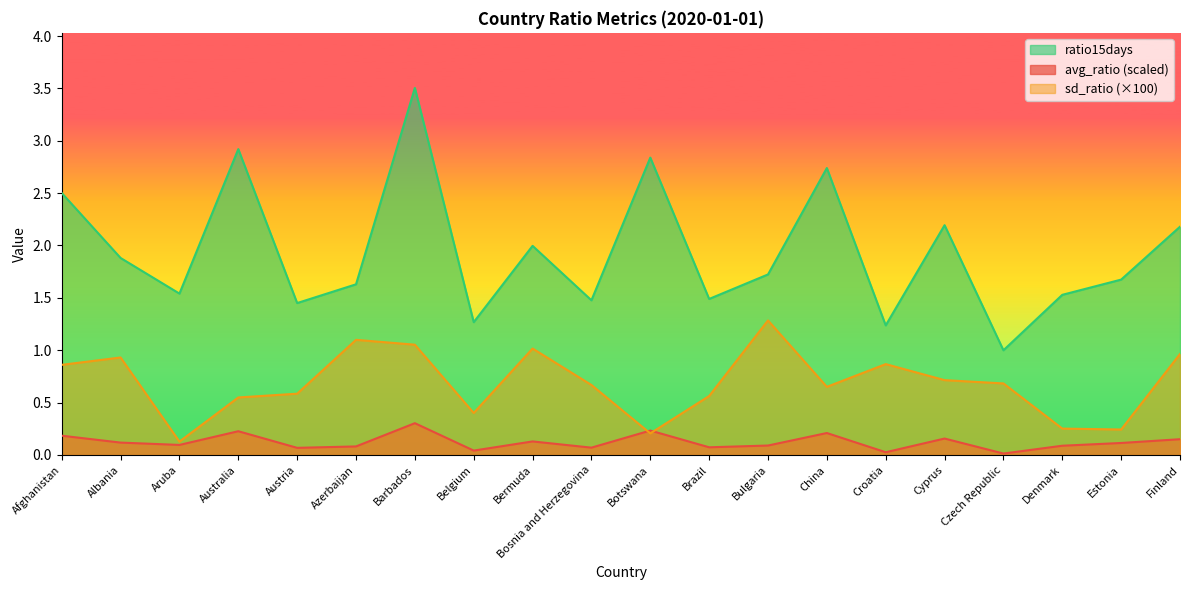

Which series has the widest spread of values?

ratio15days